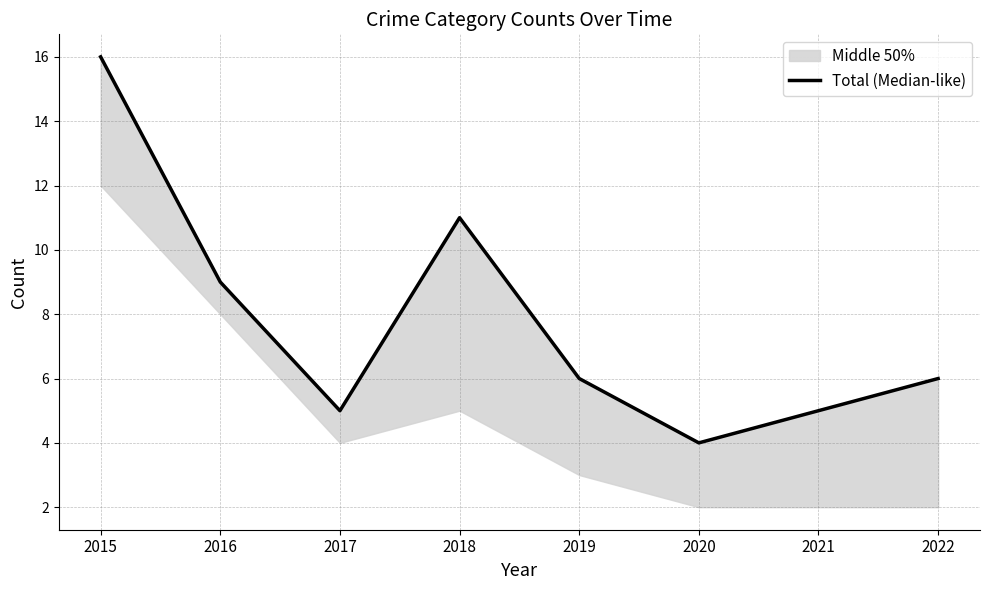

What is the difference between the values at 2016 and 2019?

3